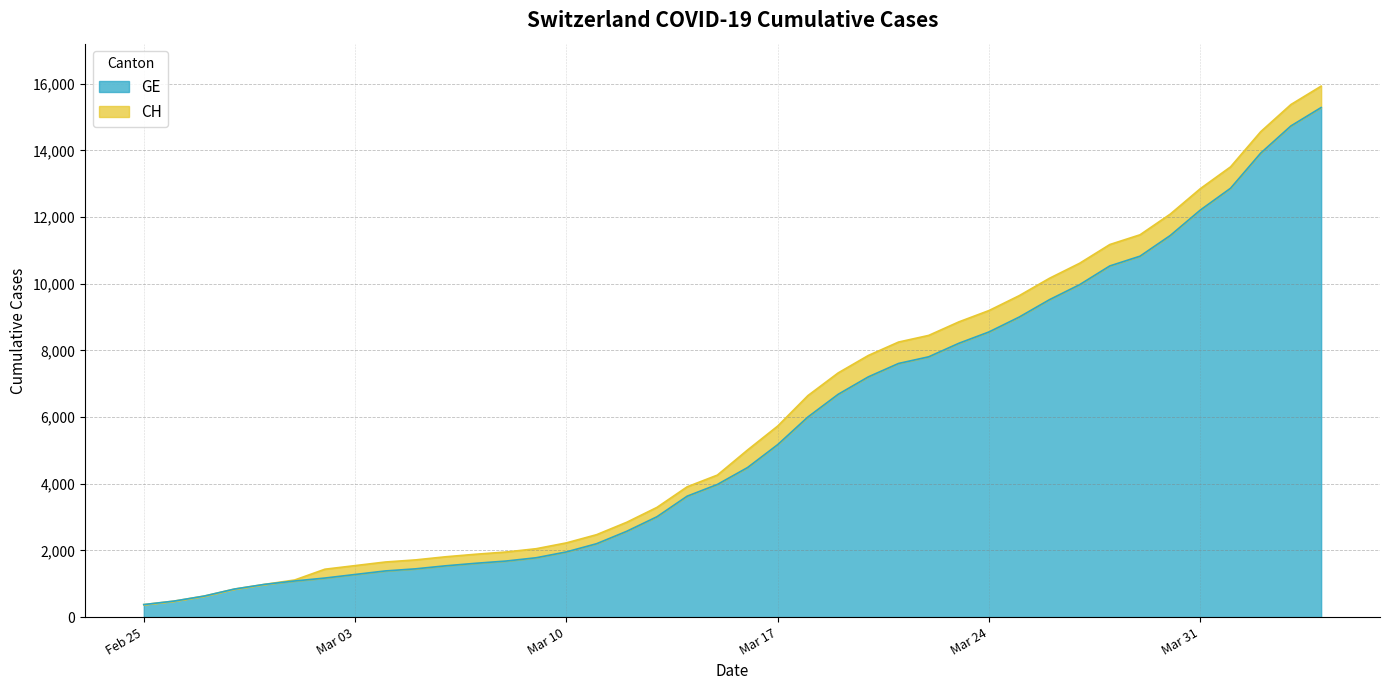

What is the difference between the maximum and second lowest values in the CH series?

15447